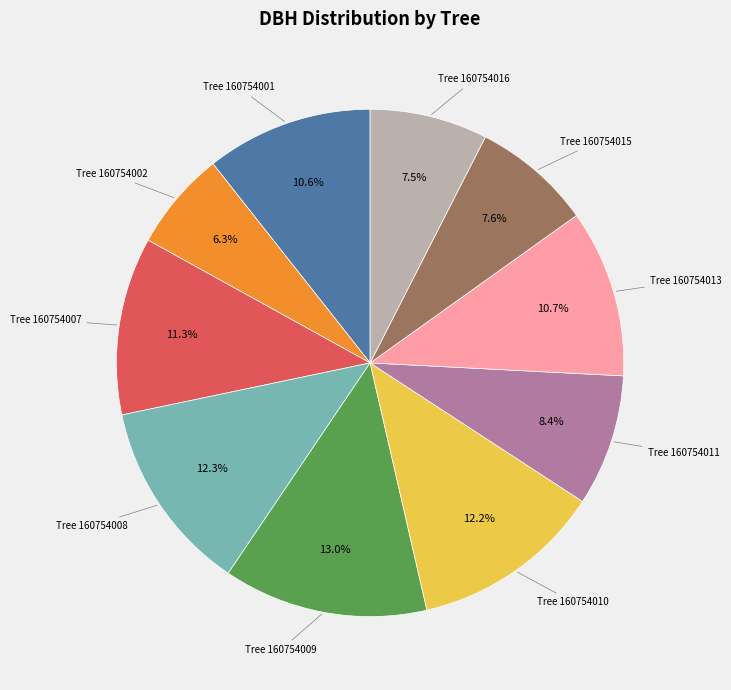

Does any single category account for the majority?

No